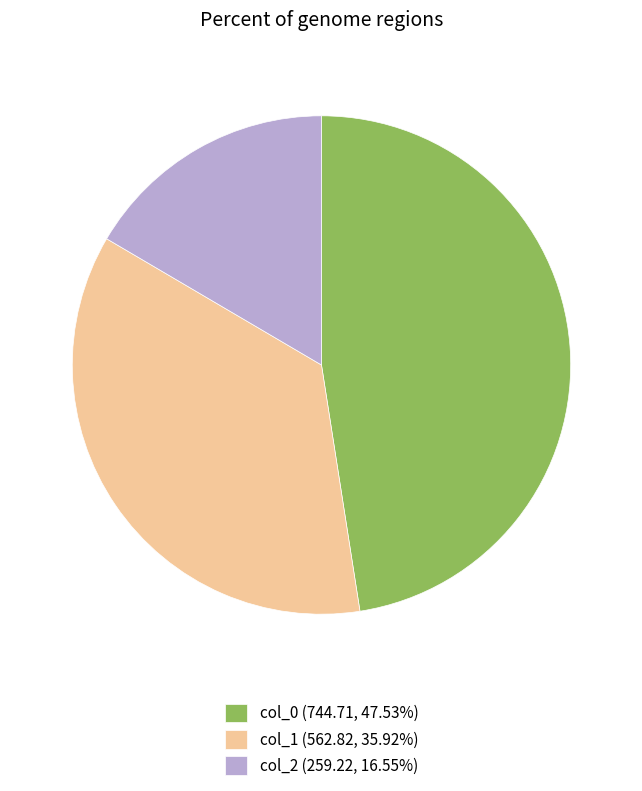

Is the sum of col_2 (259.22, 16.55%) and col_0 (744.71, 47.53%) greater than half?

Yes